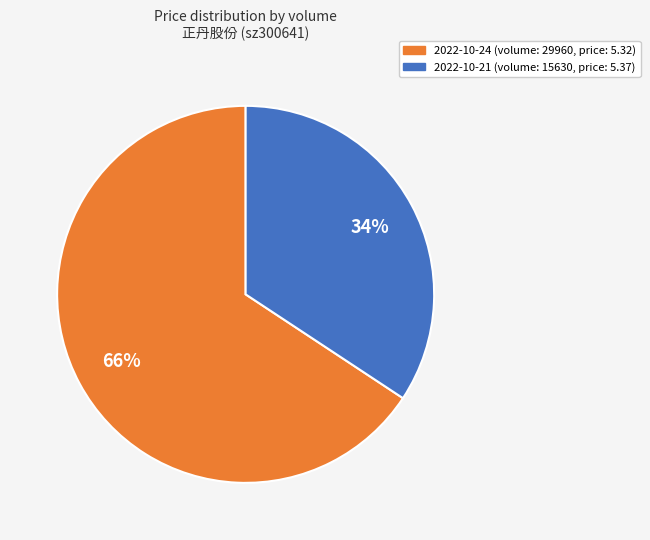

Is there a majority slice in this chart?

Yes